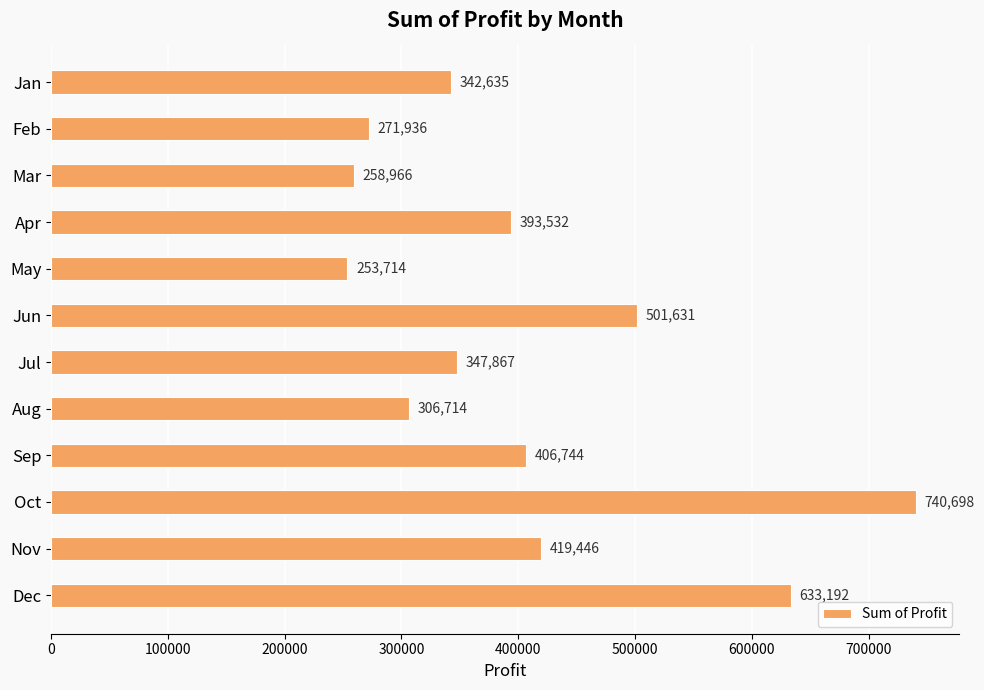

Are the bars grouped side by side (vs. stacked)?

No